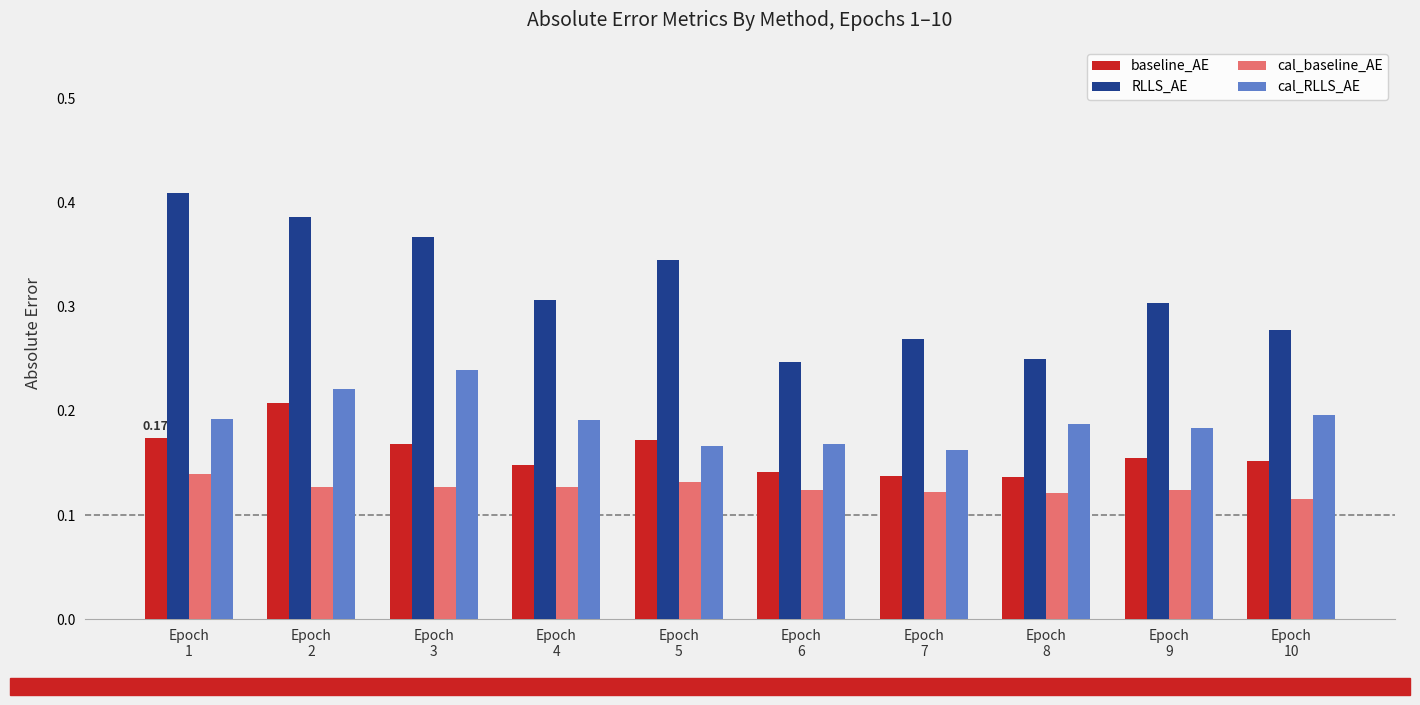

The value of cal_RLLS_AE at Epoch
9 is 0.3. True or false?

False